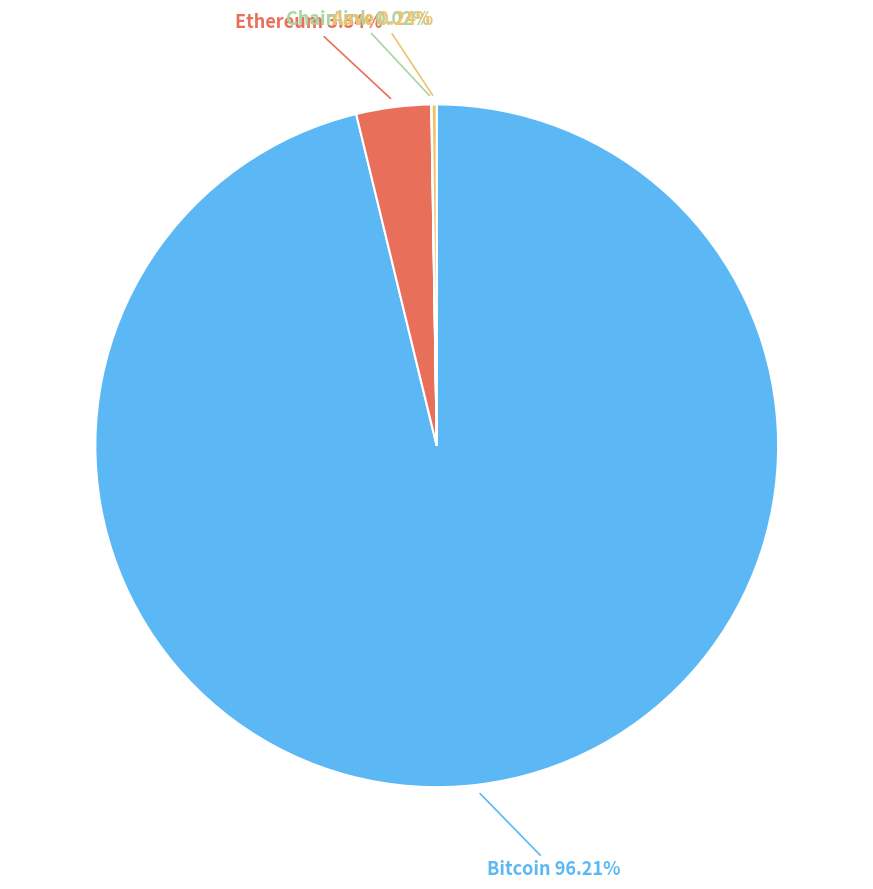

What portion of the pie excludes Bitcoin?

3.8%